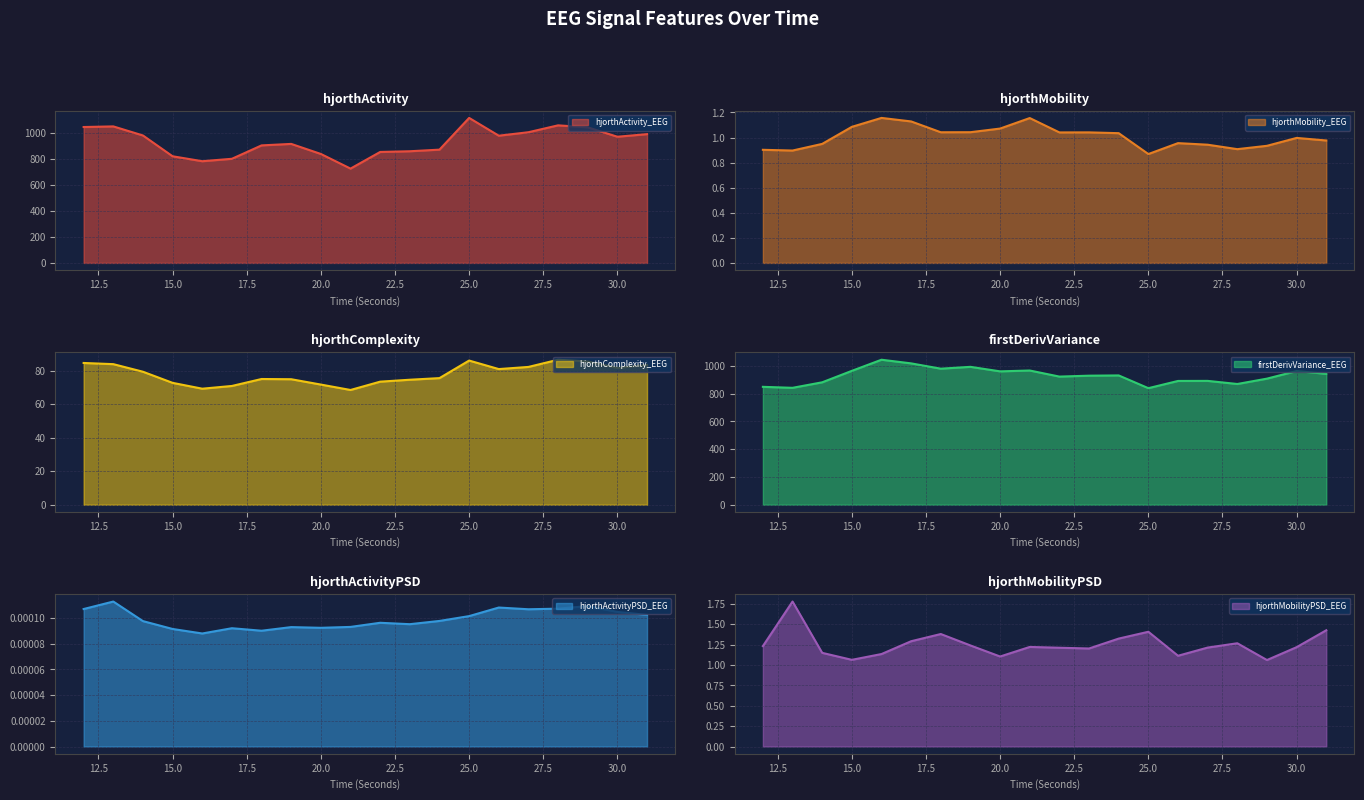

Rank the categories by hjorthActivityPSD_EEG value from highest to lowest.

13, 29, 26, 28, 12, 27, 30, 31, 25, 24, 14, 22, 23, 21, 19, 20, 17, 15, 18, 16